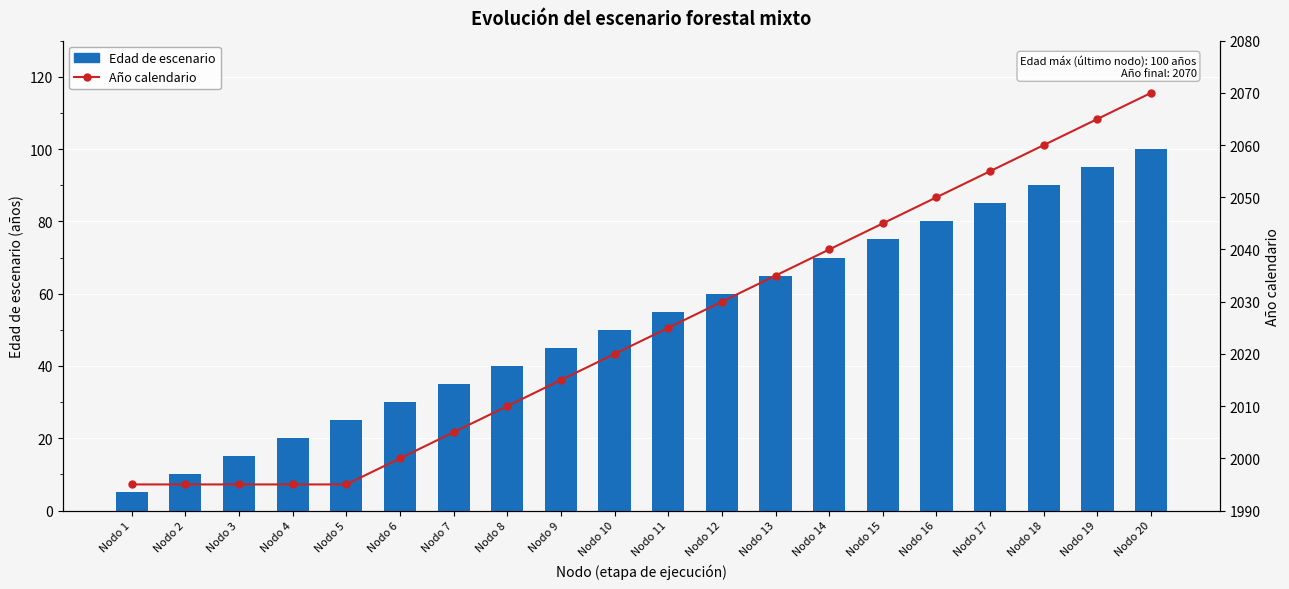

What is the smallest value displayed?

5